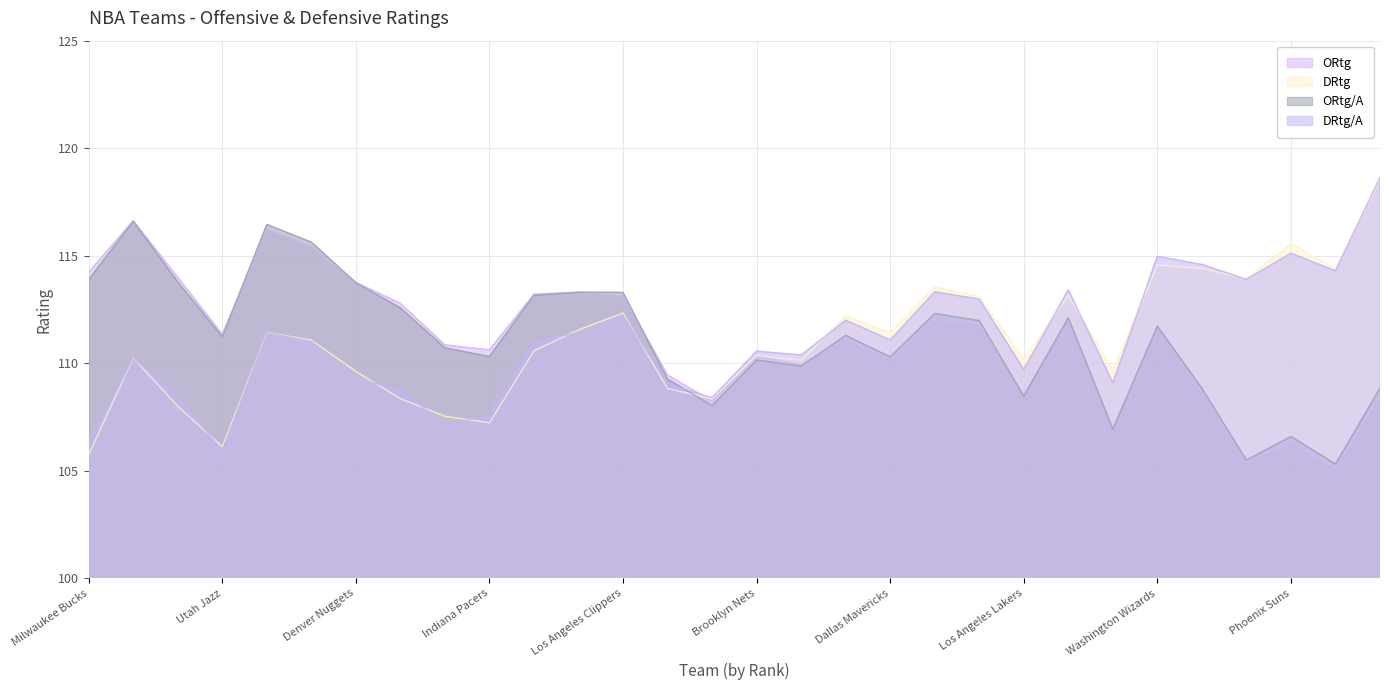

What are all the series names shown in the legend?

ORtg, DRtg, ORtg/A, DRtg/A